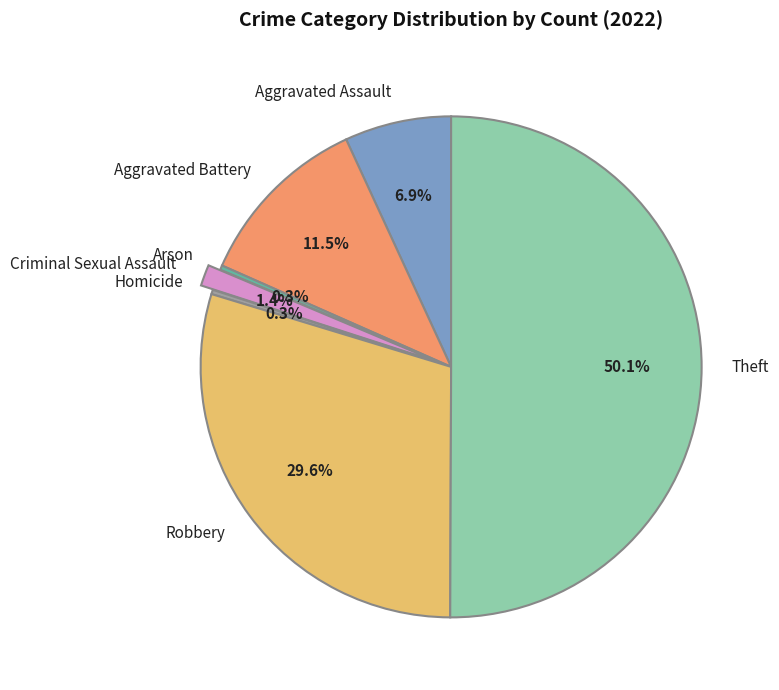

Count the number of slices in the pie.

7